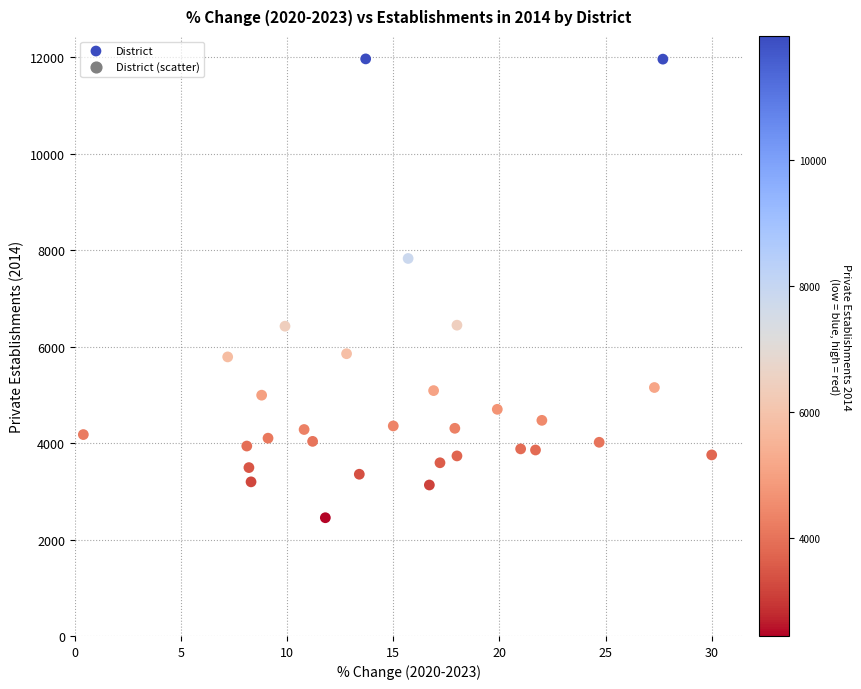

What is the range of Y values (max minus min)?

9518